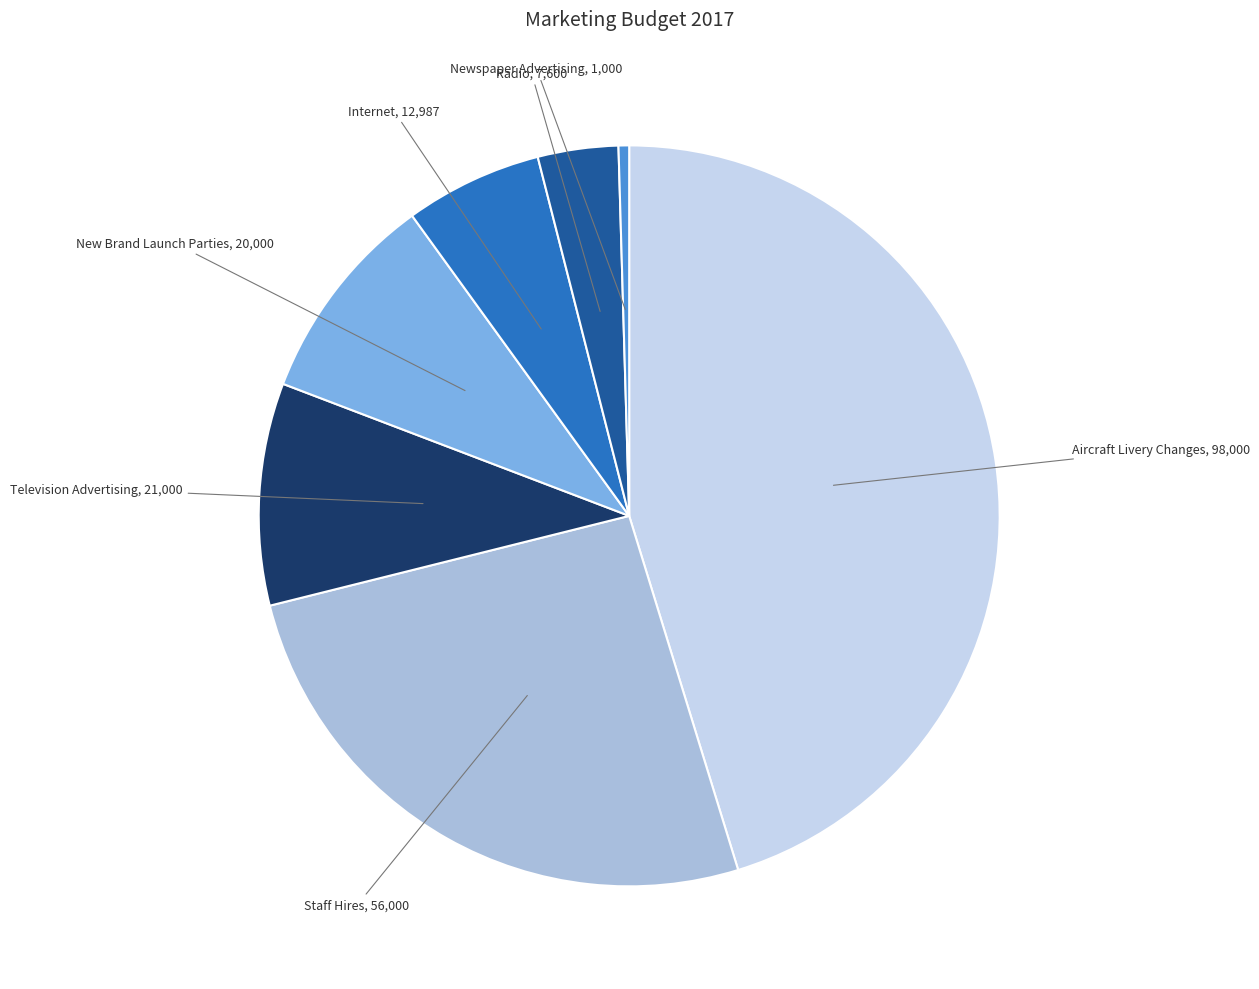

Is there a majority slice in this chart?

No